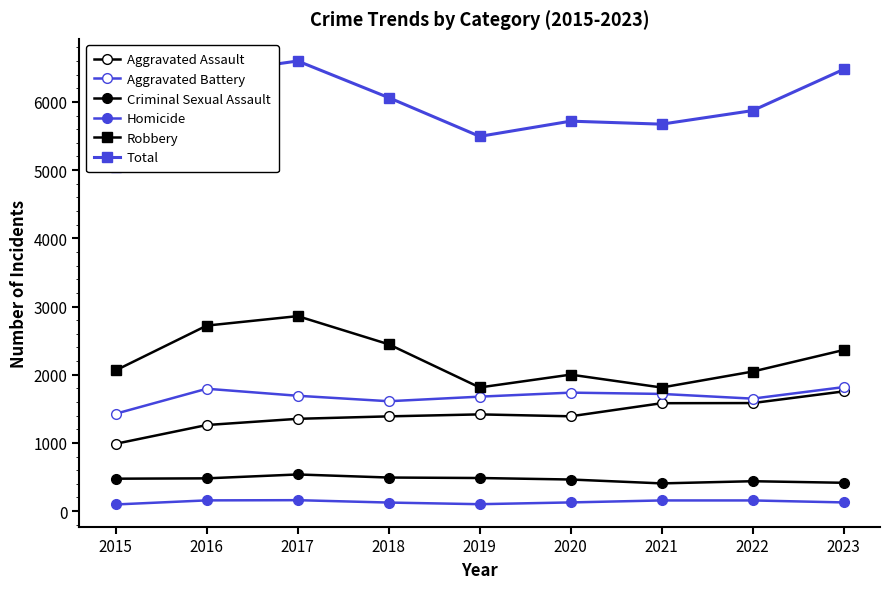

How many values in the Total series are below 5873?

4